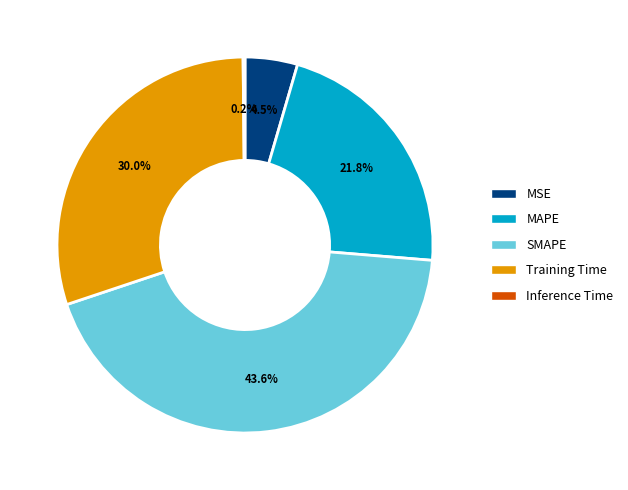

Does Training Time account for over 50% of the chart?

No